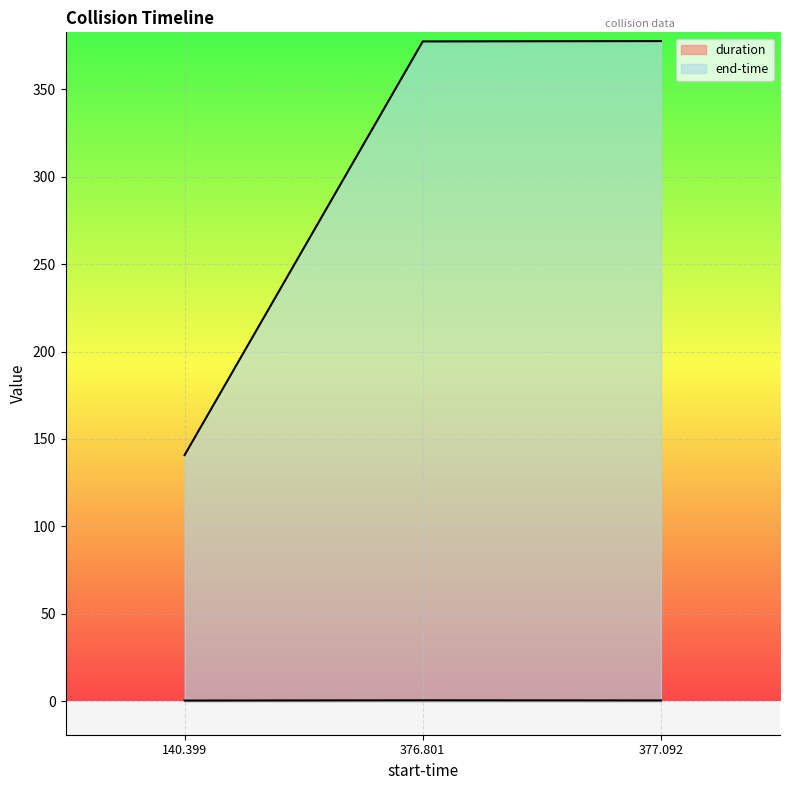

What are all the series names shown in the legend?

duration, end-time